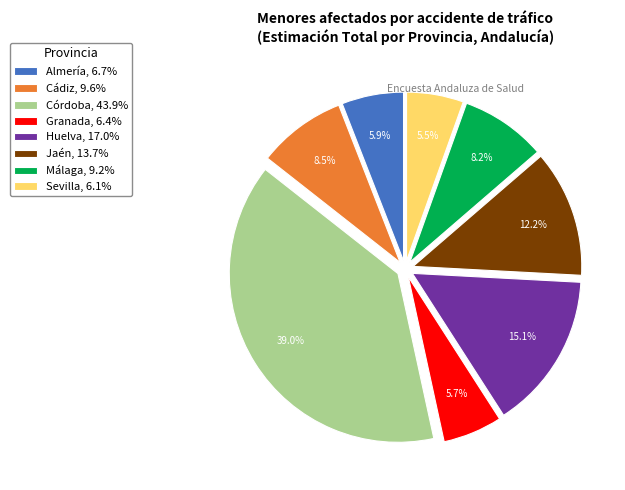

True or false: Huelva accounts for 15% of the total.

True